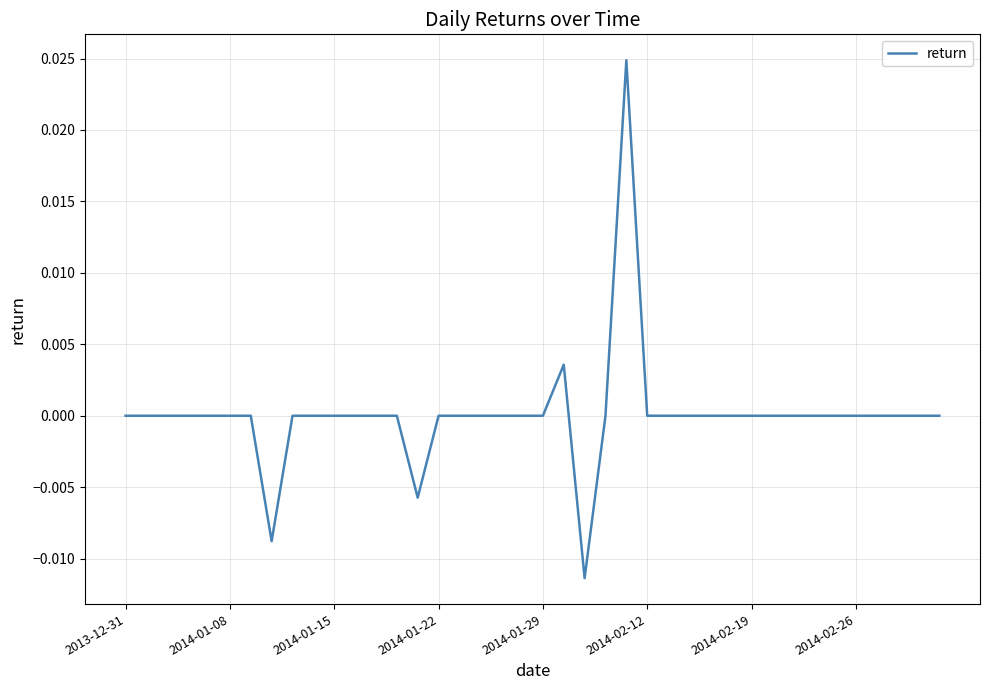

How many distinct data groups are displayed?

1